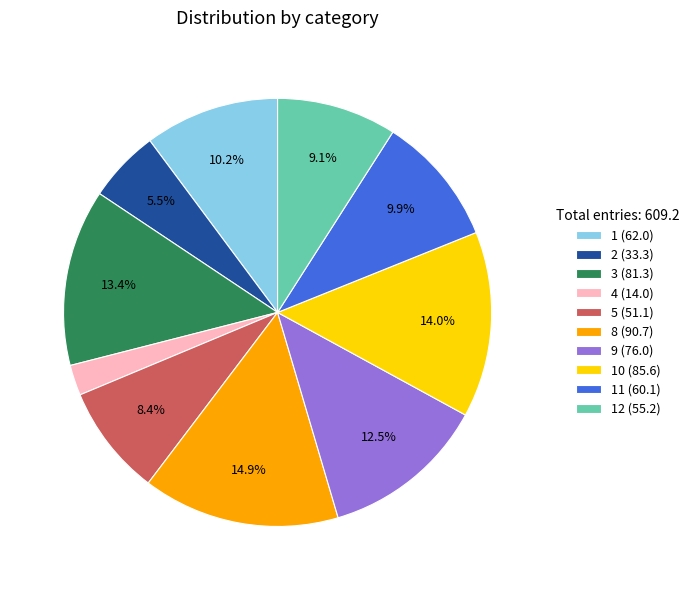

Which has a higher value, 11 (60.1) or 9 (76.0)?

9 (76.0)